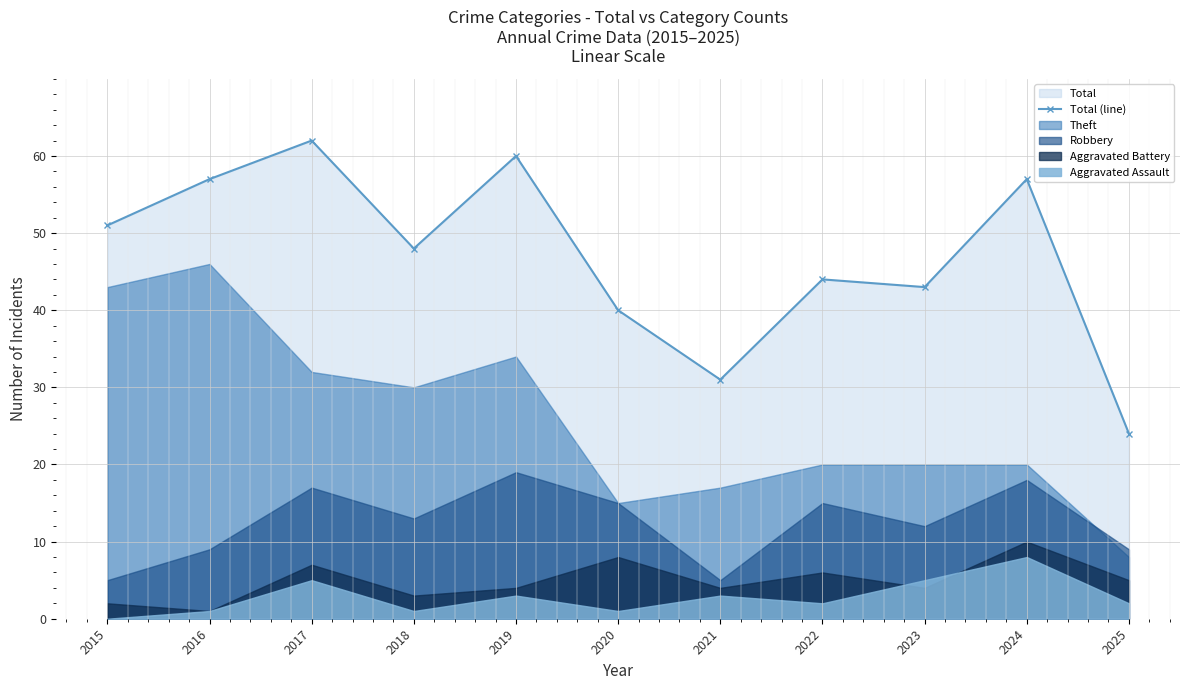

How many values are below 48?

5